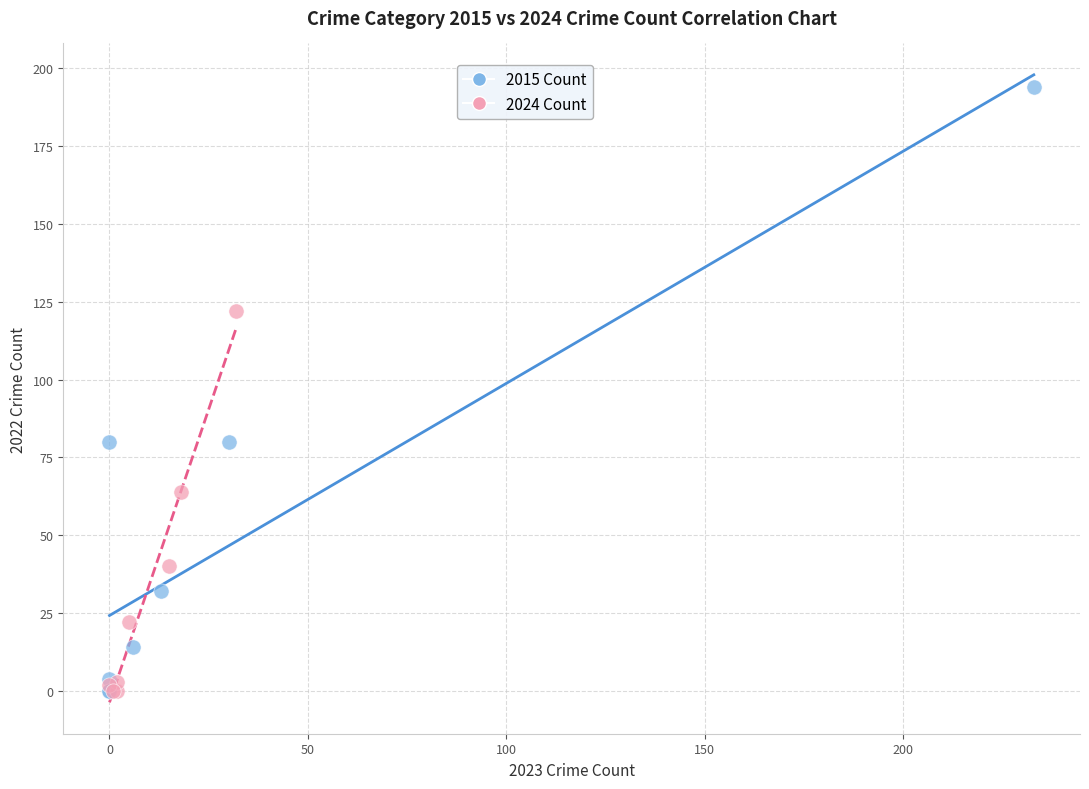

Which series reaches the maximum Y coordinate?

2015 Count